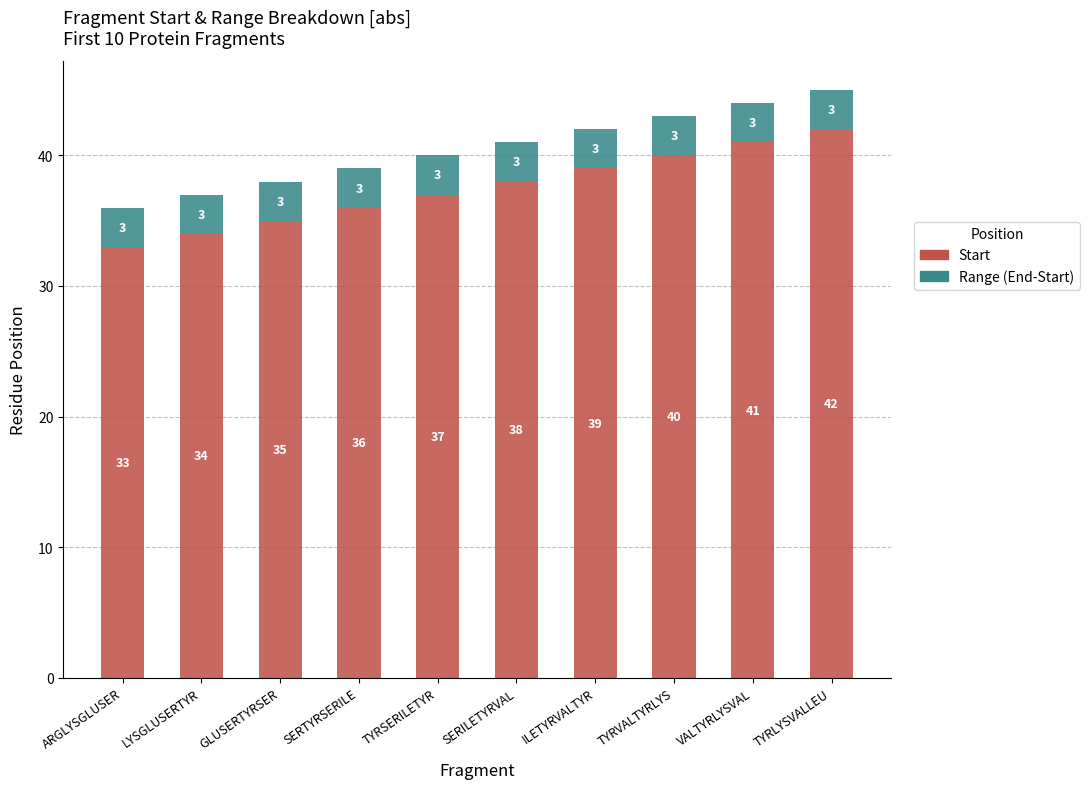

The Start series shows 11 at GLUSERTYRSER. True or false?

False